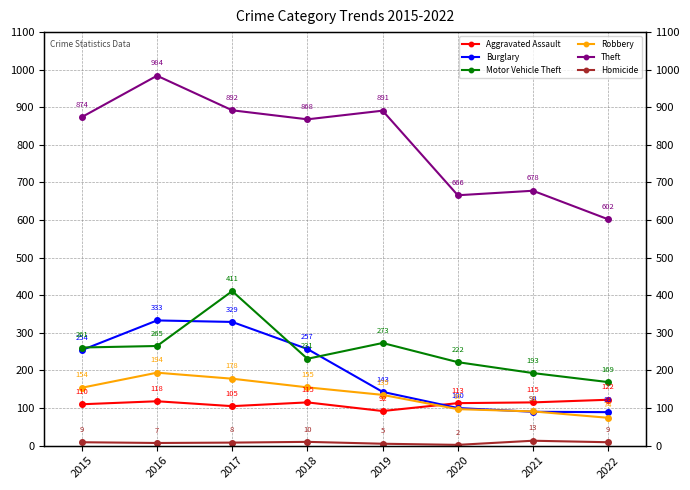

True or false: Homicide and Robbery intersect in this chart.

False